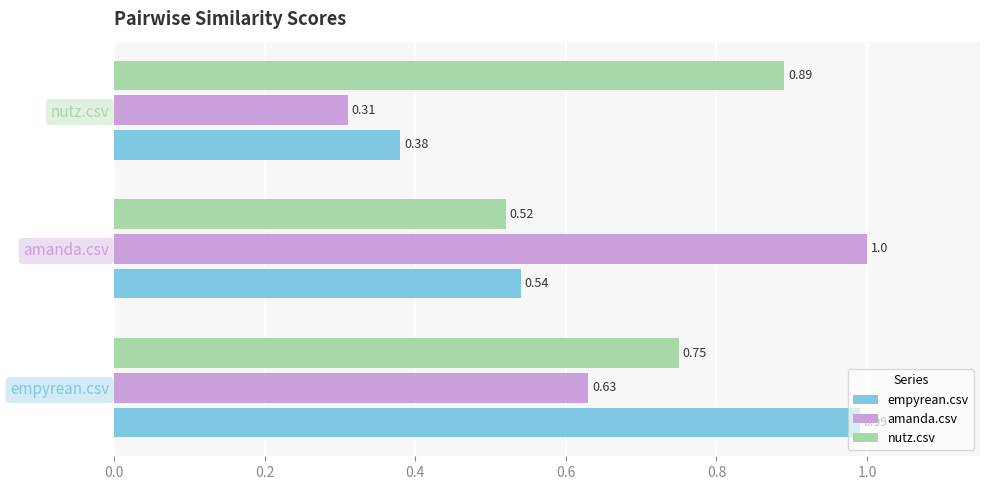

Which series has the widest spread of values?

amanda.csv